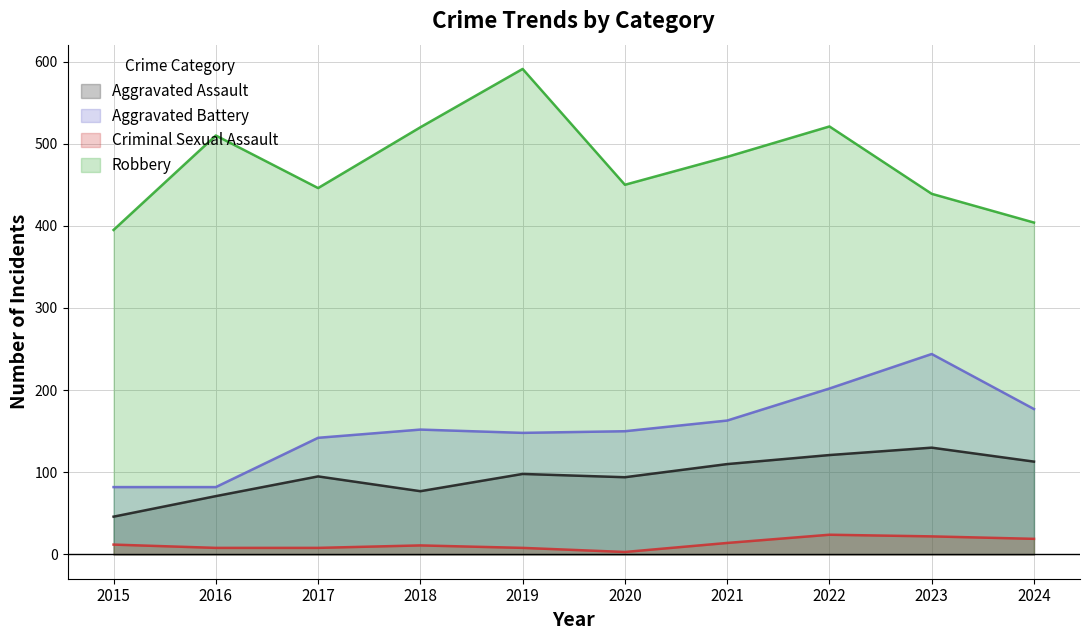

True or false: Criminal Sexual Assault and Aggravated Assault intersect in this chart.

False